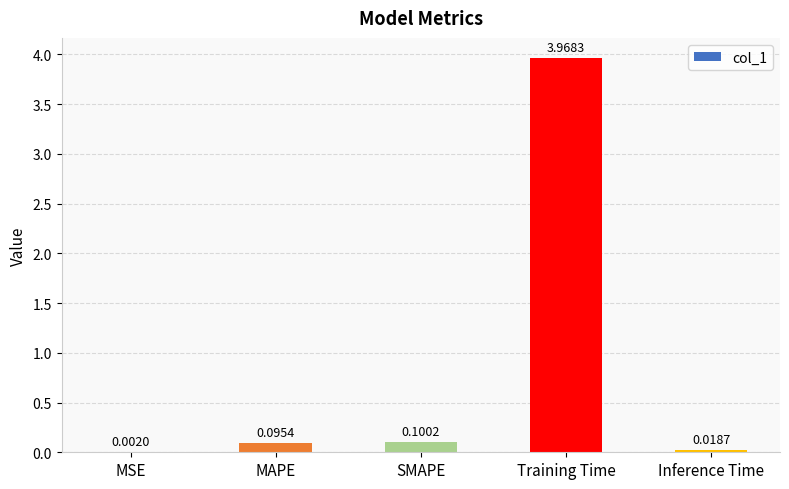

Count the number of data series in this chart.

1